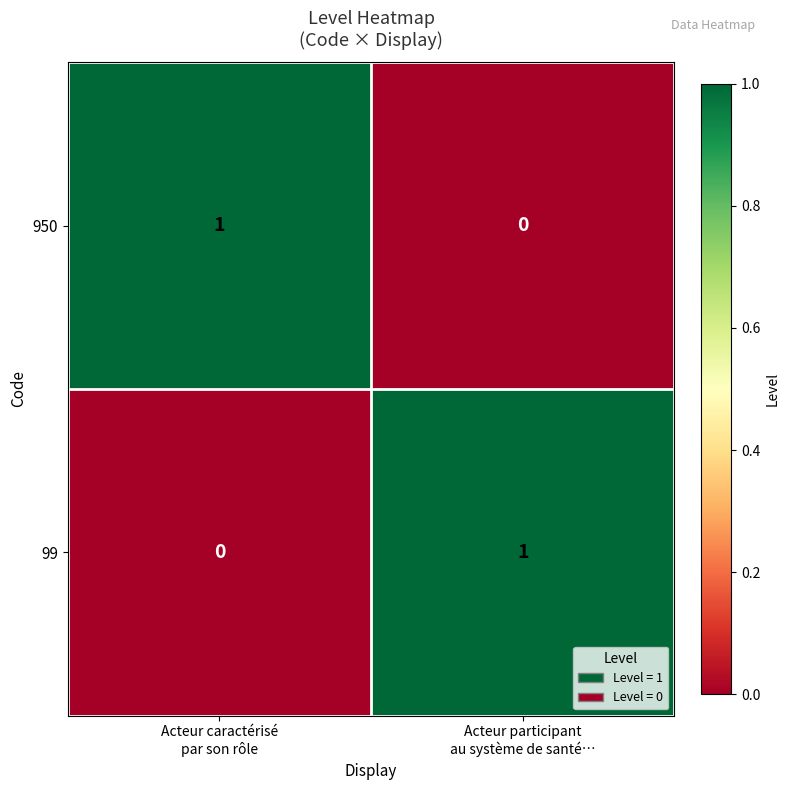

Reading left to right, extract all data points from this chart.

950: 1	0
99: 0	1